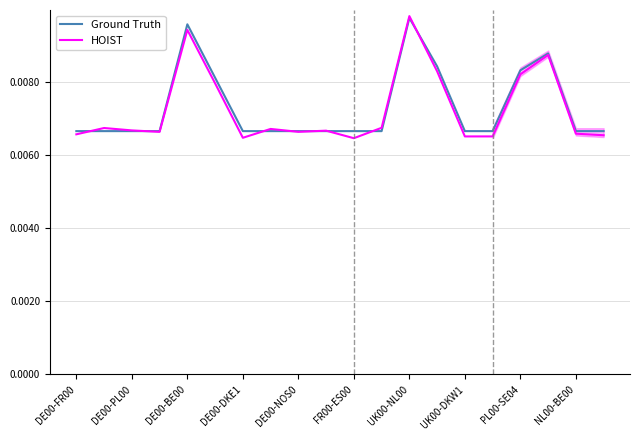

Rank the series by their average value, from lowest to highest.

HOIST, Ground Truth